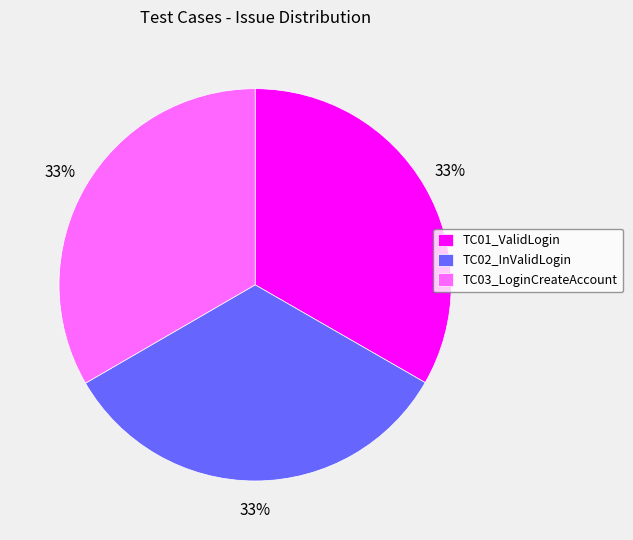

Is it true that TC03_LoginCreateAccount is 33% of the pie?

True